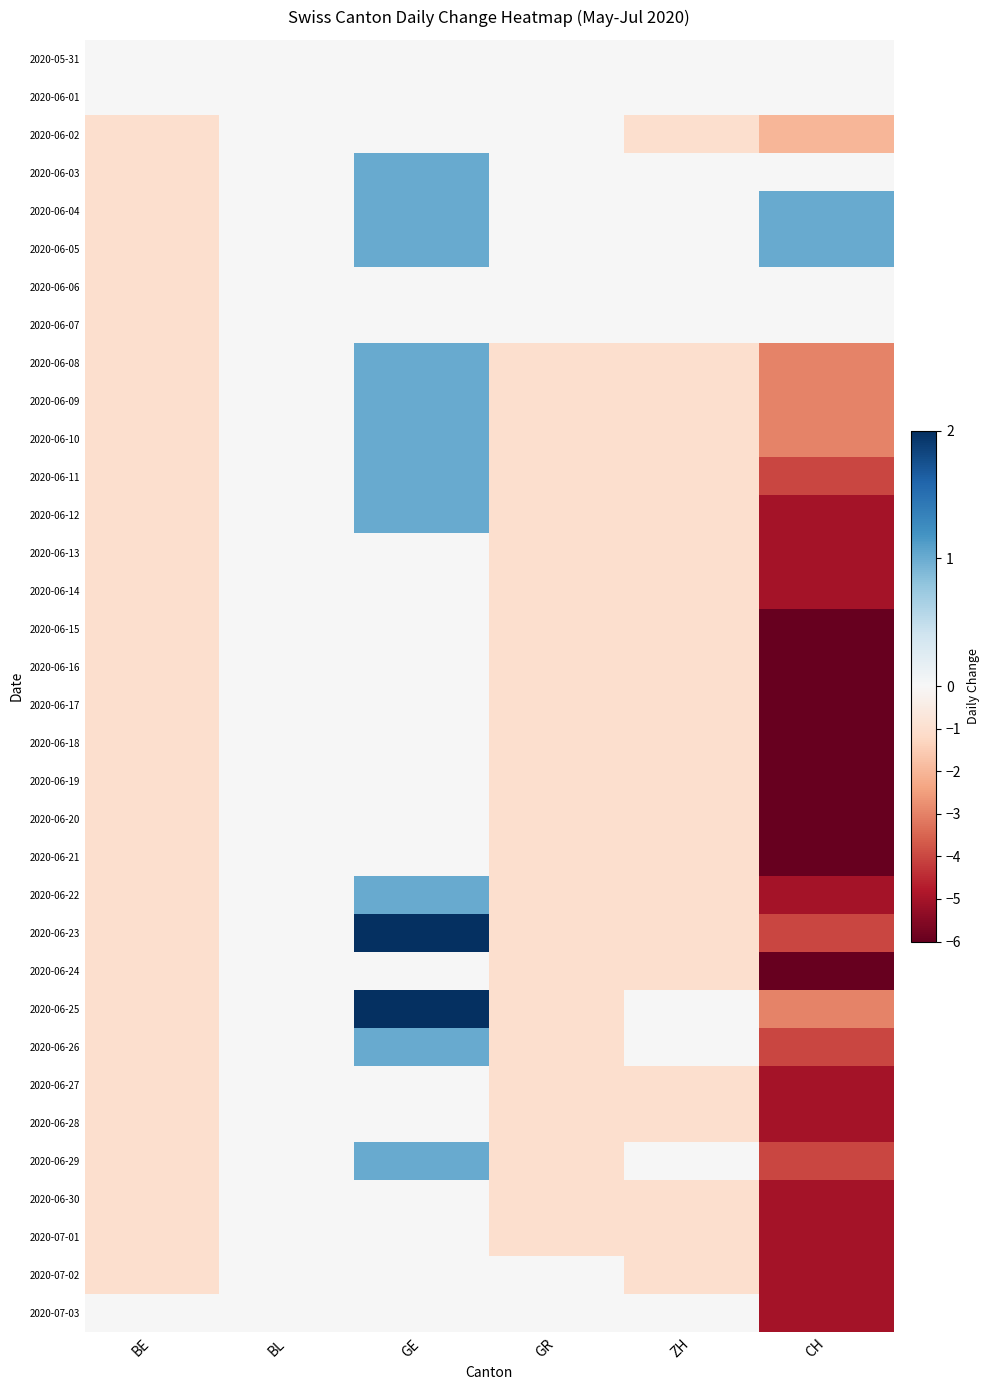

What is the smallest value displayed?

-6